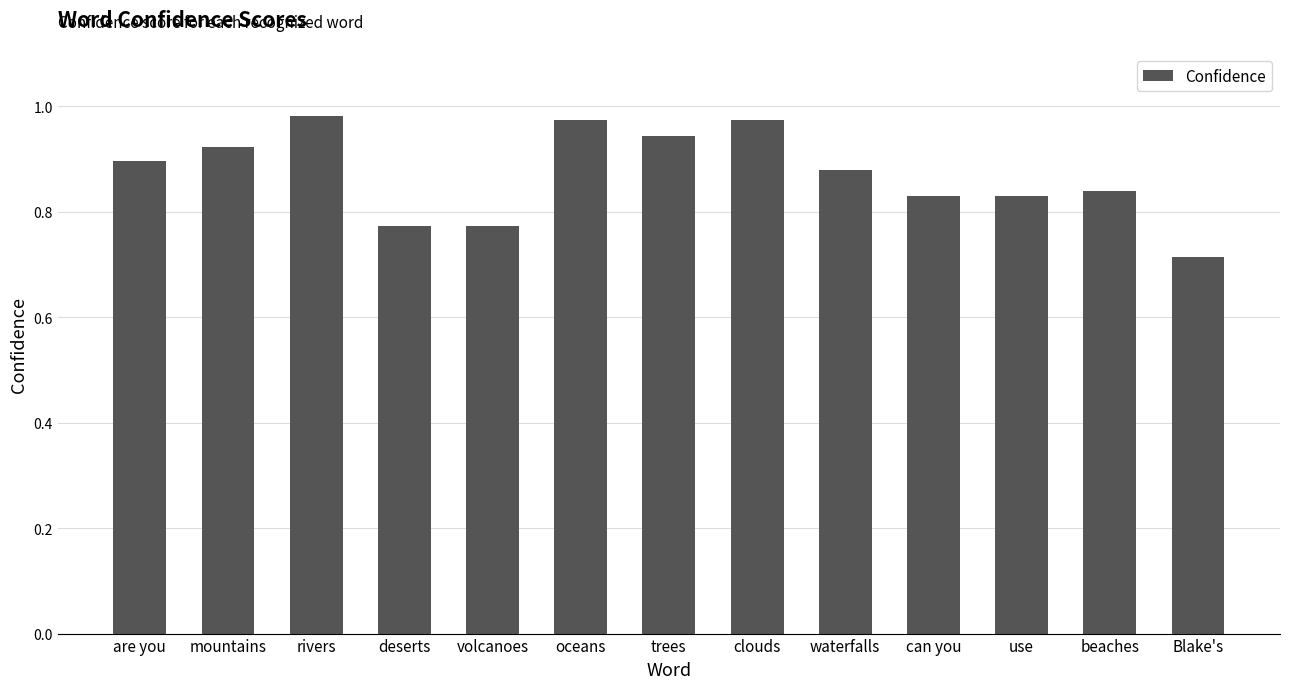

What is the label of the 10th bar from the left?

can you